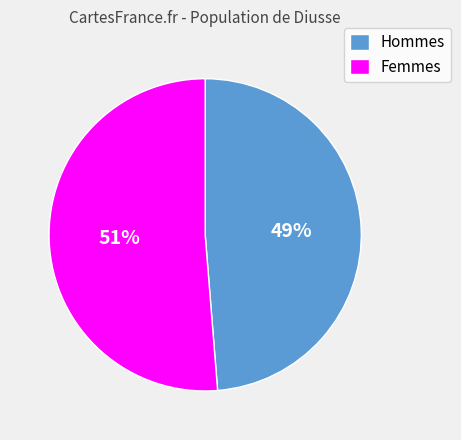

What percentage is the Femmes slice, to the nearest percent?

51%